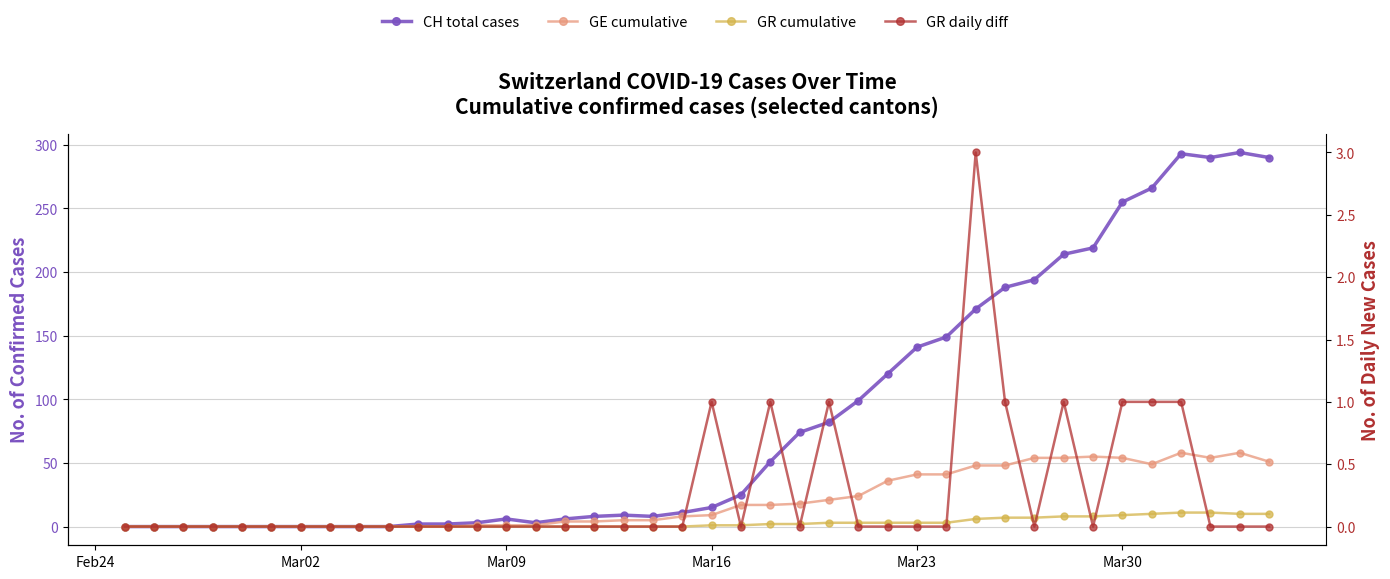

Reading right to left, transcribe all the data shown in this chart.

CH total cases: 290	294	290	293	266	255	219	214	194	188	171	149	141	120	99	82	74	51	25	15	11	8	9	8	6	3	6	3	2	2	0	0	0	0	0	0	0	0	0	0
GE cumulative: 51	58	54	58	49	54	55	54	54	48	48	41	41	36	24	21	18	17	17	9	8	5	5	4	4	1	1	1	0	0	0	0	0	0	0	0	0	0	0	0
GR cumulative: 10	10	11	11	10	9	8	8	7	7	6	3	3	3	3	3	2	2	1	1	0	0	0	0	0	0	0	0	0	0	0	0	0	0	0	0	0	0	0	0
GR daily diff: 0	0	0	1	1	1	0	1	0	1	3	0	0	0	0	1	0	1	0	1	0	0	0	0	0	0	0	0	0	0	0	0	0	0	0	0	0	0	0	0